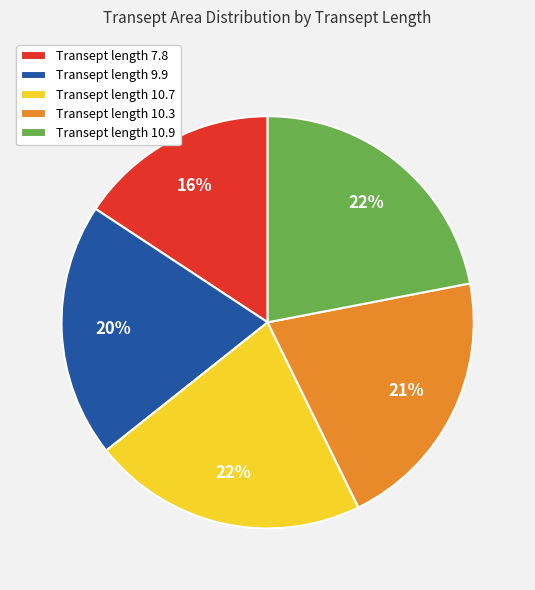

Combined, do Transept length 10.9 and Transept length 7.8 account for over 50%?

No